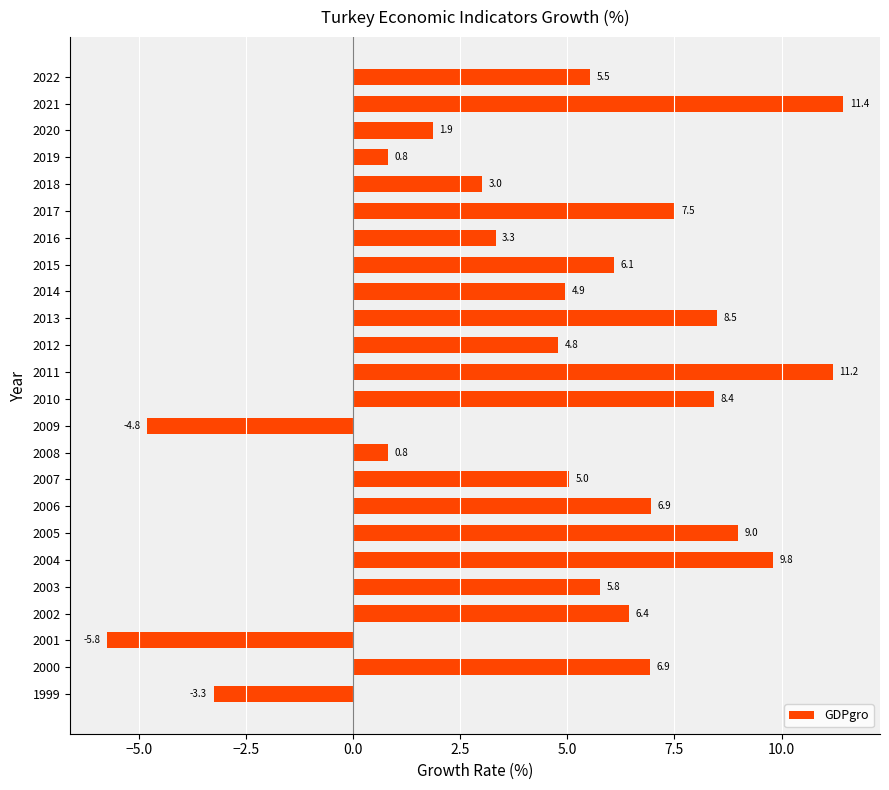

Reading top to bottom, transcribe all the data shown in this chart.

2022=5.5	2021=11.4	2020=1.9	2019=0.8	2018=3.0	2017=7.5	2016=3.3	2015=6.1	2014=4.9	2013=8.5	2012=4.8	2011=11.2	2010=8.4	2009=-4.8	2008=0.8	2007=5.0	2006=6.9	2005=9.0	2004=9.8	2003=5.8	2002=6.4	2001=-5.8	2000=6.9	1999=-3.3